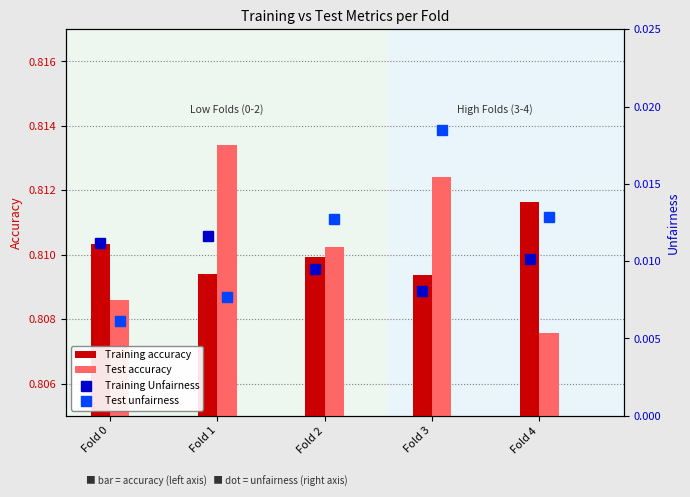

True or false: Training accuracy has a value of 0.5 at Fold 3.

False